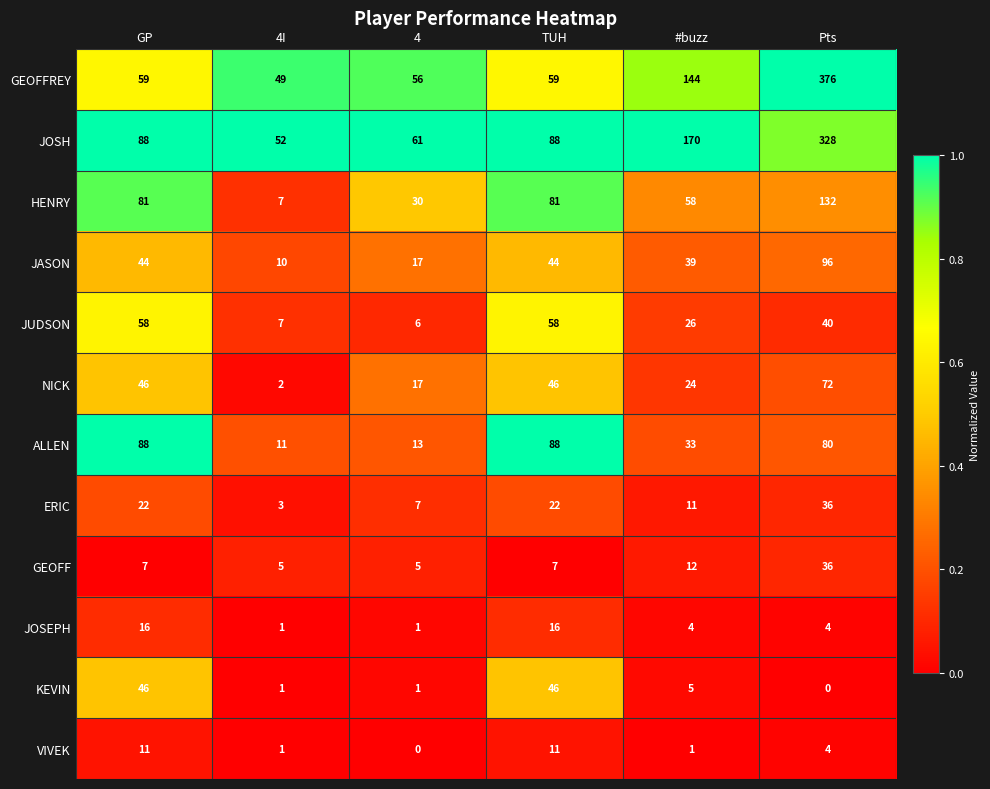

At #buzz, list the series in order from largest to smallest.

JOSH, GEOFFREY, HENRY, JASON, ALLEN, JUDSON, NICK, GEOFF, ERIC, KEVIN, JOSEPH, VIVEK